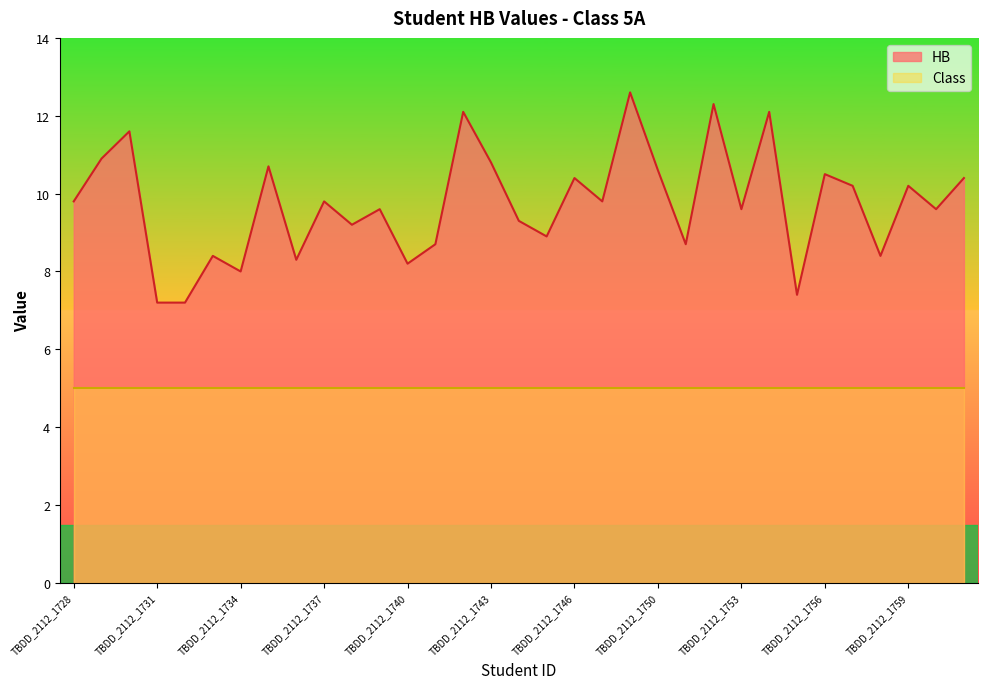

How many lines are shown in the chart?

2